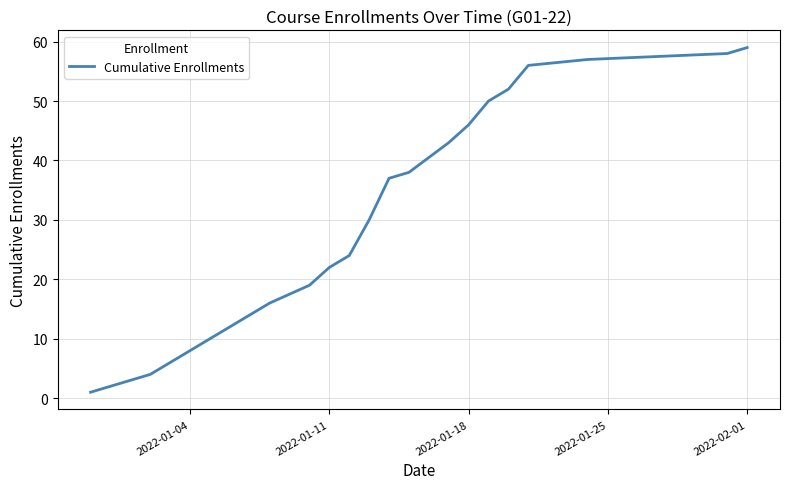

What is the difference between the maximum and minimum values?

58